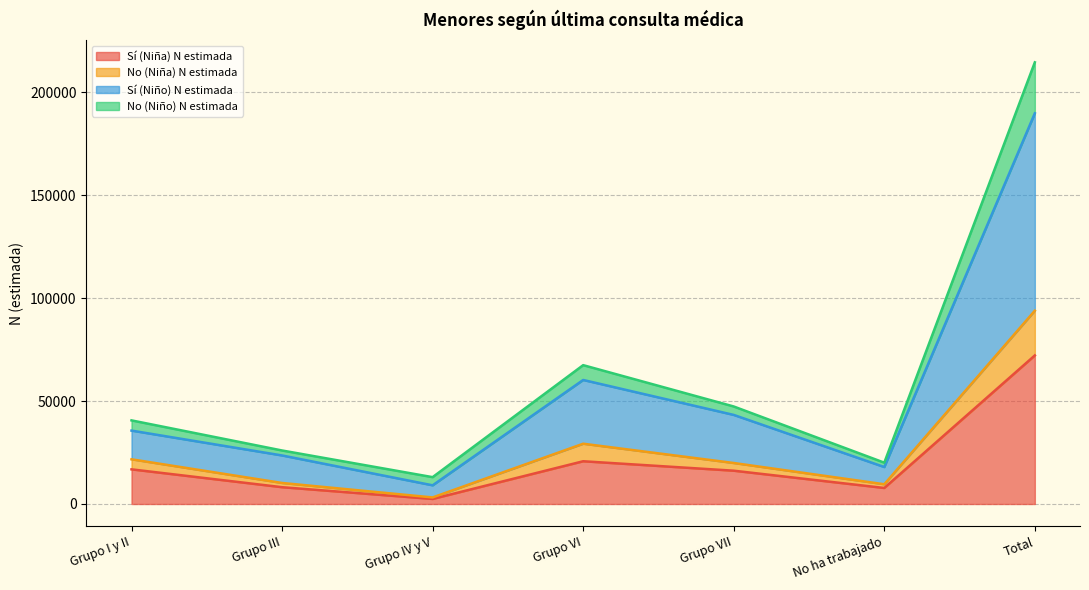

True or false: No (Niño) N estimada and Sí (Niña) N estimada cross at least once.

False